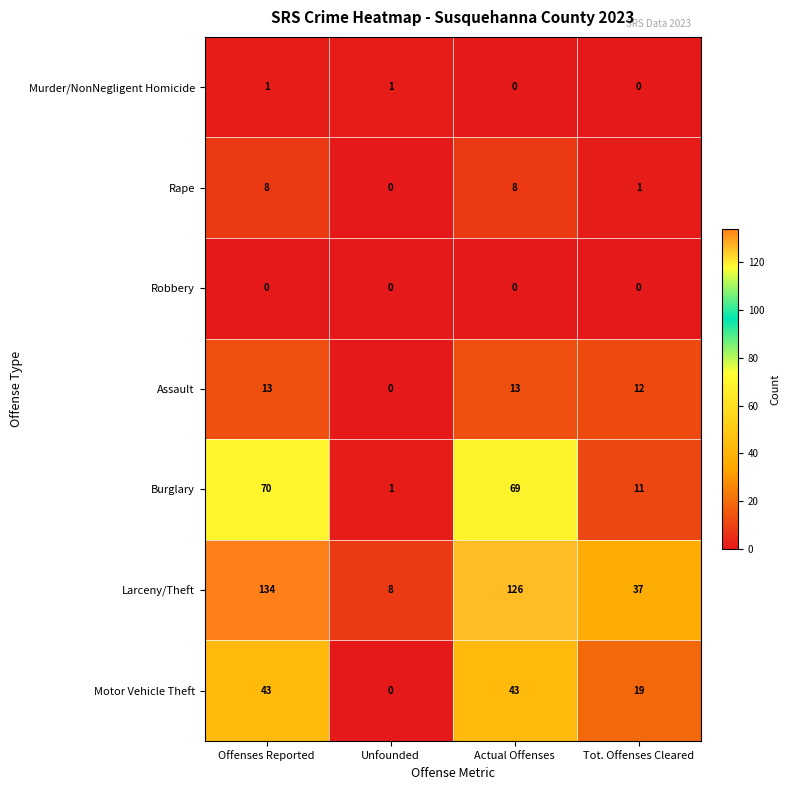

What is the difference between the highest and lowest values at Offenses Reported?

134